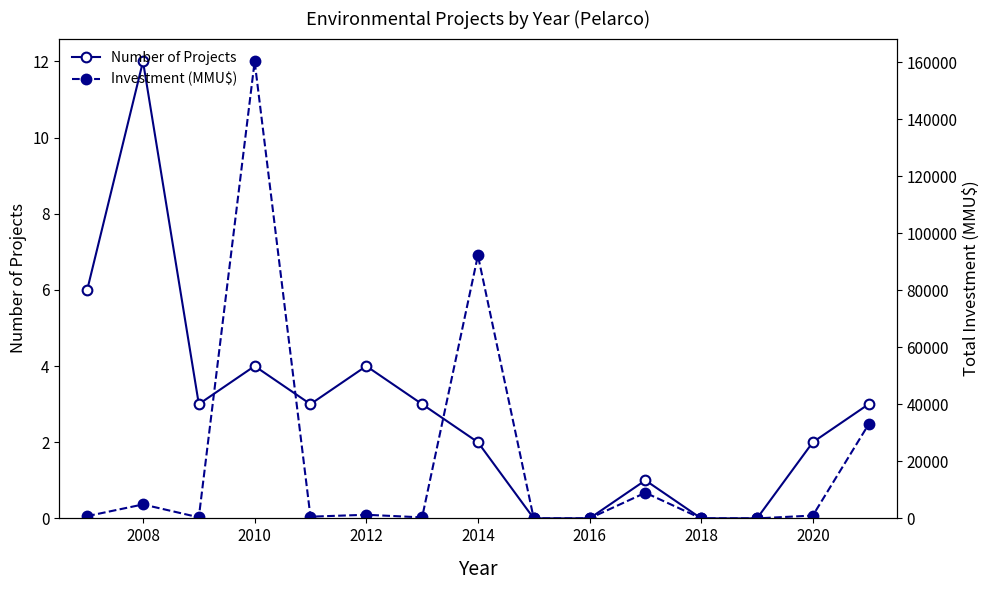

True or false: Number of Projects and Investment (MMU$) intersect in this chart.

False